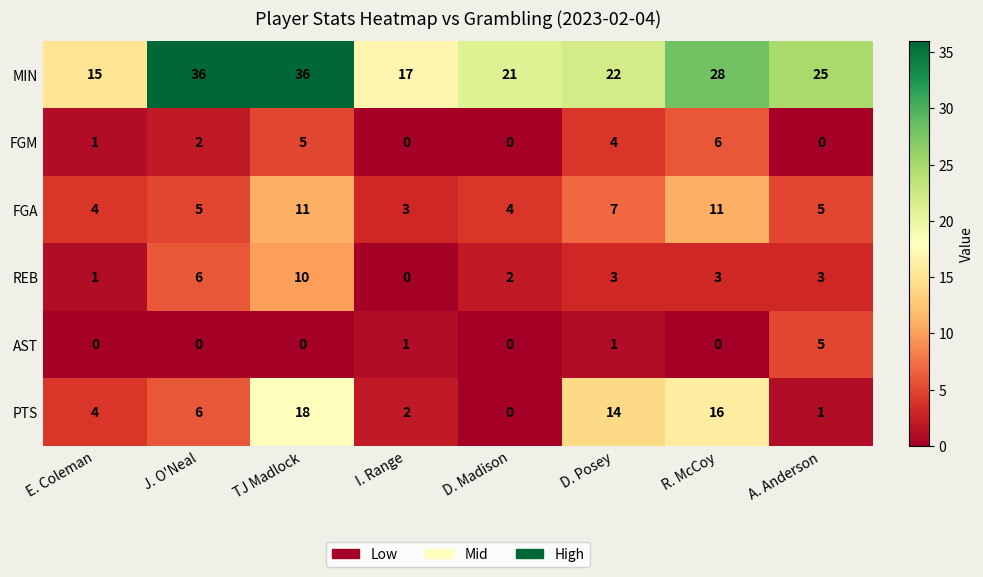

At D. Posey, list the series in order from largest to smallest.

MIN, PTS, FGA, FGM, REB, AST